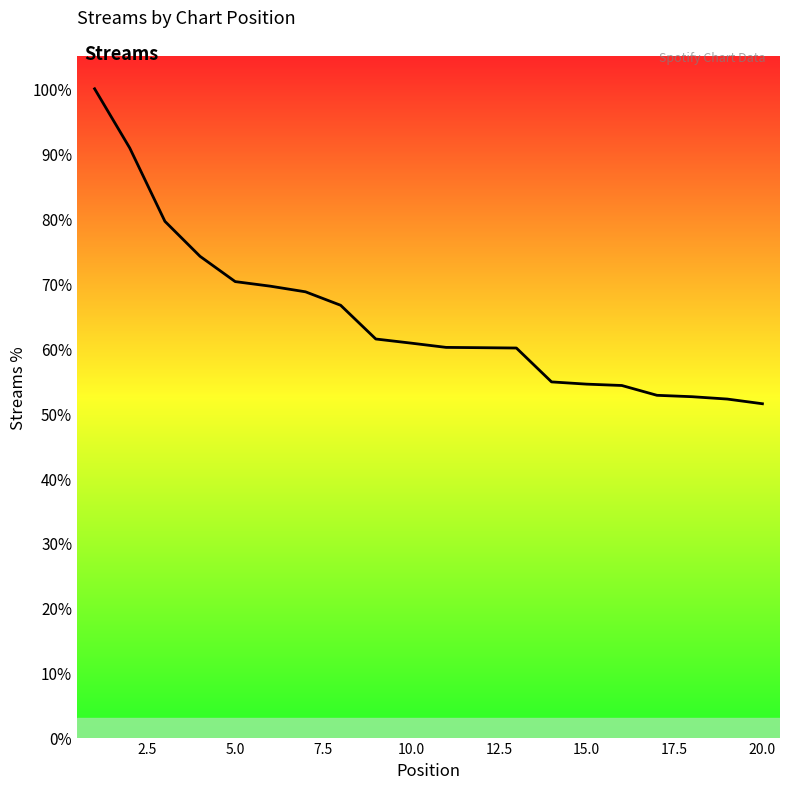

Does the chart display data point markers on the line(s)?

No